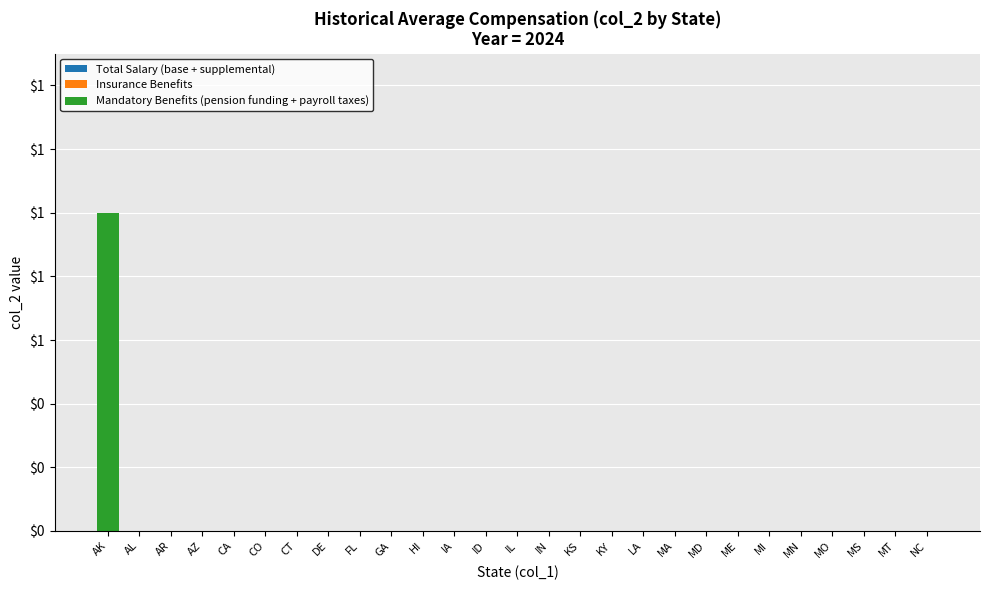

Does the chart contain stacked bars?

No